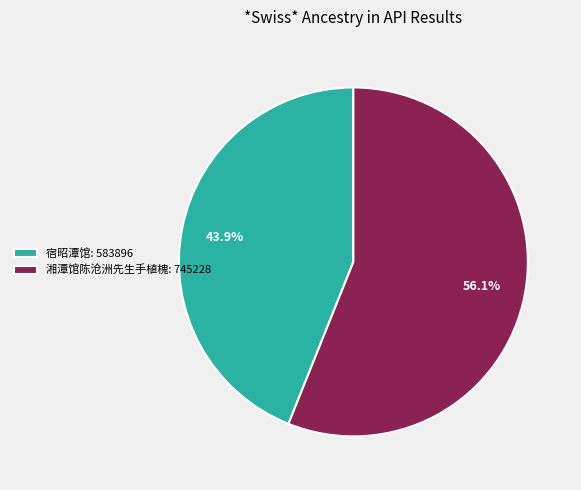

What percentage is the 宿昭潭馆 slice, to the nearest percent?

44%